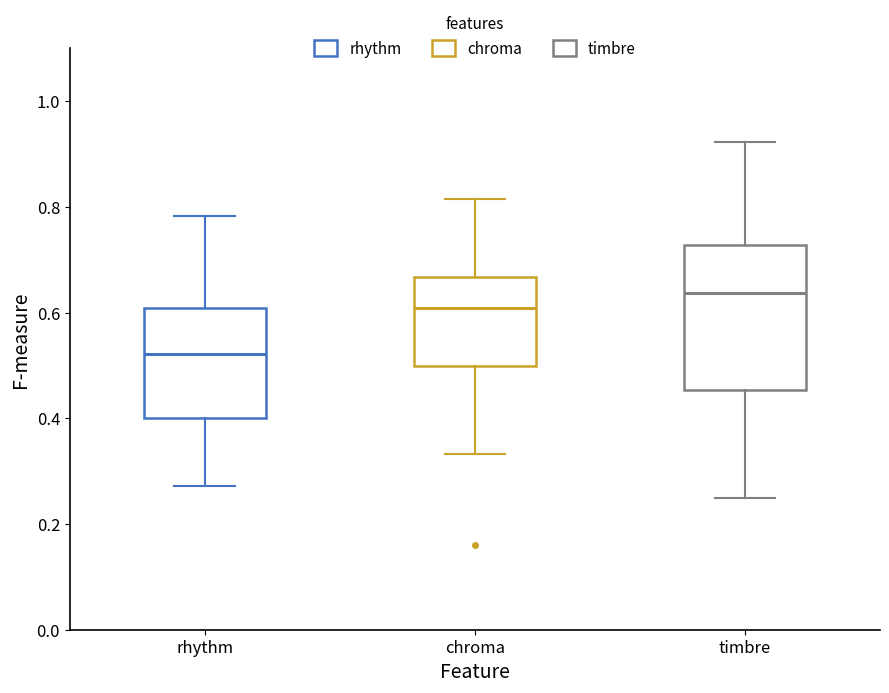

Reading left to right, transcribe this box plot: for each box, give where its median line is, the range the box spans, and where its two whiskers end, as read against the y-axis. The values are not printed on the chart, so give them approximately, as read against the axis.

rhythm: median 0.52, box 0.40 to 0.60, whiskers 0.28 to 0.78
chroma: median 0.60, box 0.50 to 0.66, whiskers 0.34 to 0.82
timbre: median 0.64, box 0.46 to 0.72, whiskers 0.26 to 0.92